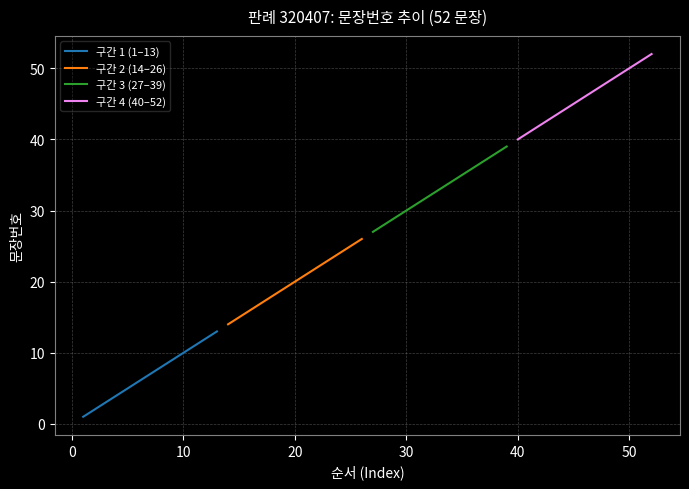

The 구간 2 (14–26) series shows 28 at 20. True or false?

False